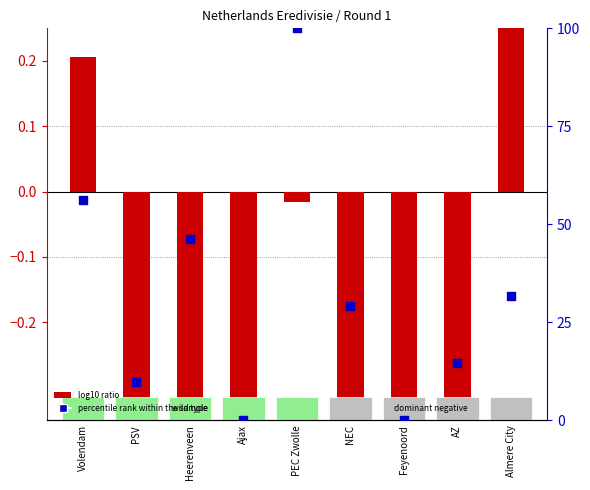

Which series has the largest total across all categories?

percentile rank within the sample